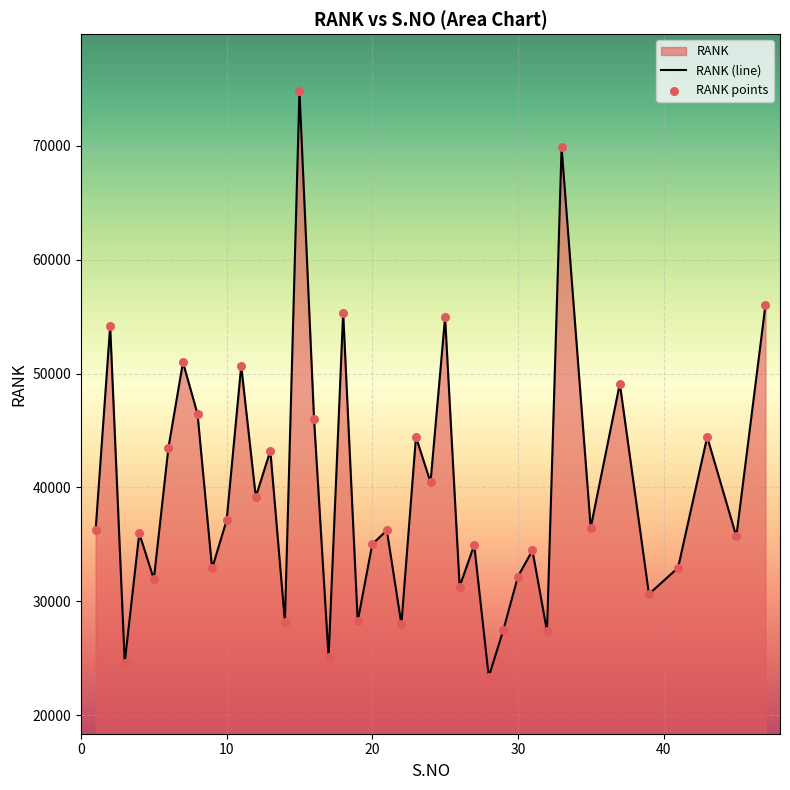

What is the change in value from 43 to 6?

-959